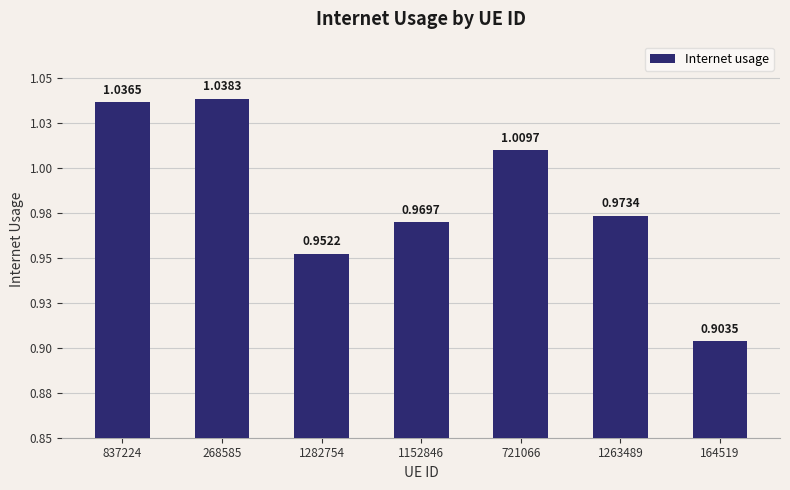

Between 1152846 and 268585, which is larger?

268585